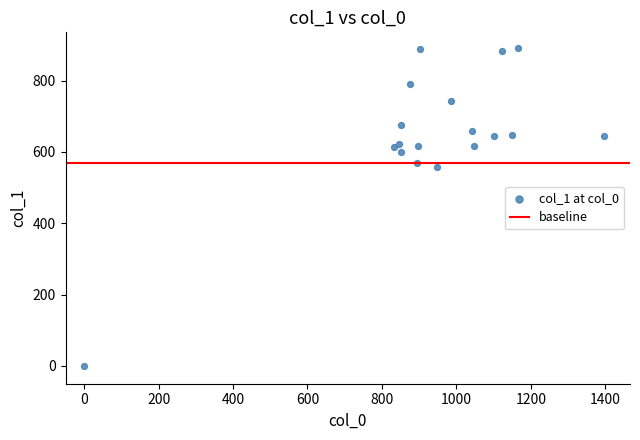

What Y value in the scatter plot is closest to 445?

556.9